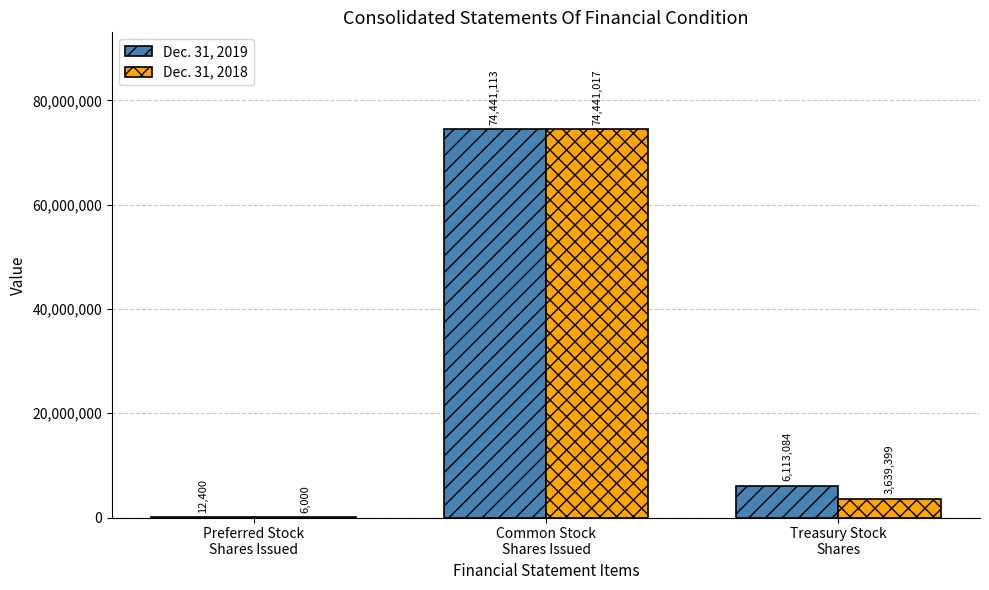

Which label corresponds to the largest value in the chart?

Common Stock
Shares Issued